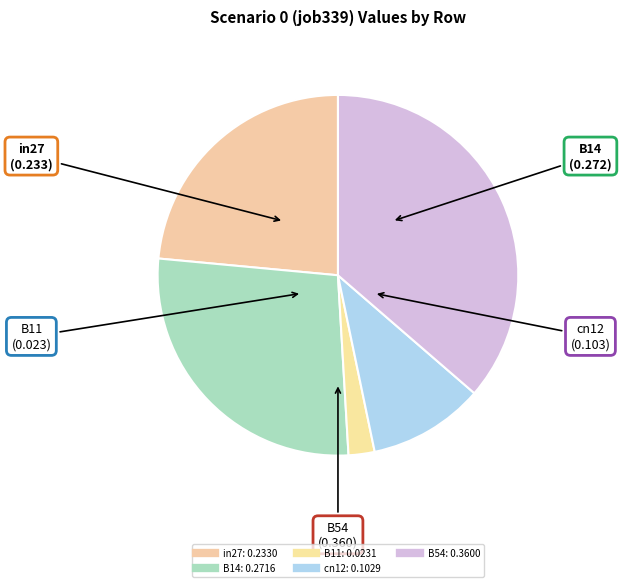

True or false: B11 accounts for 2% of the total.

True